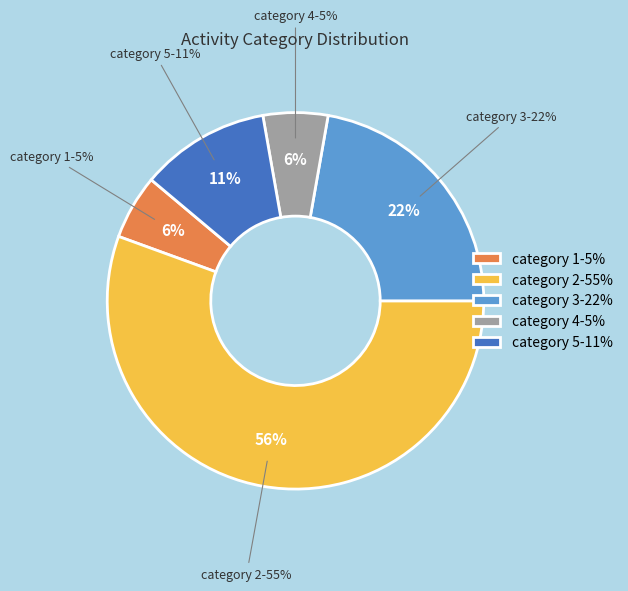

Rank the categories by value from highest to lowest.

2, 3, 5, 1, 4